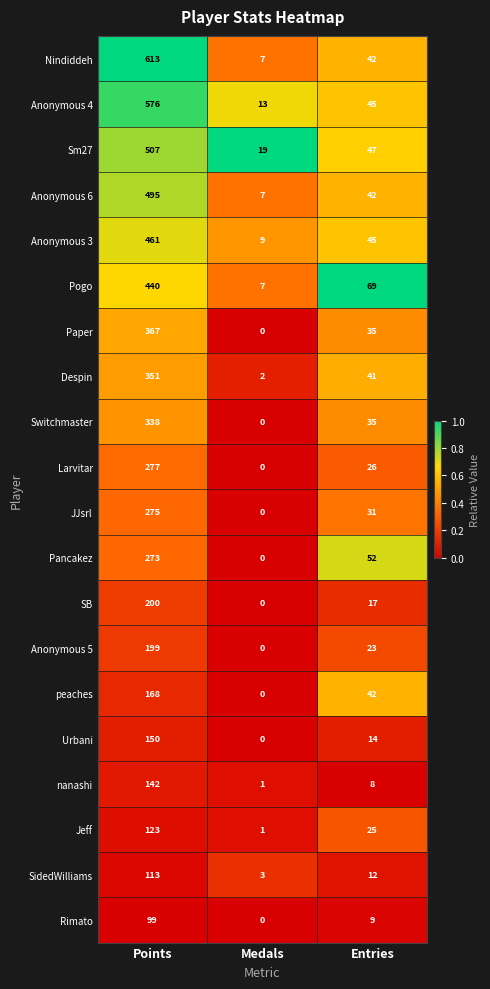

What is the sum of all Despin values?

394